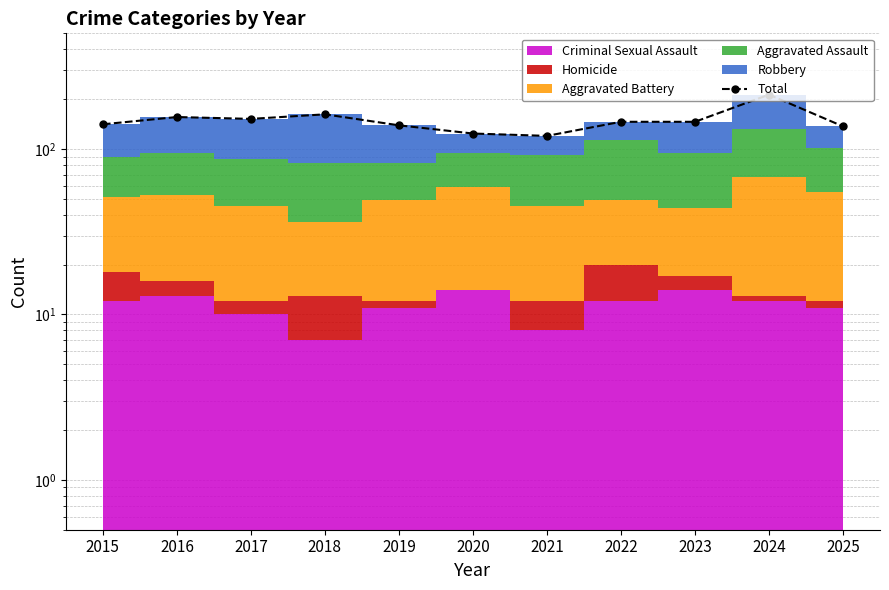

Which category has the highest value across all series?

2024